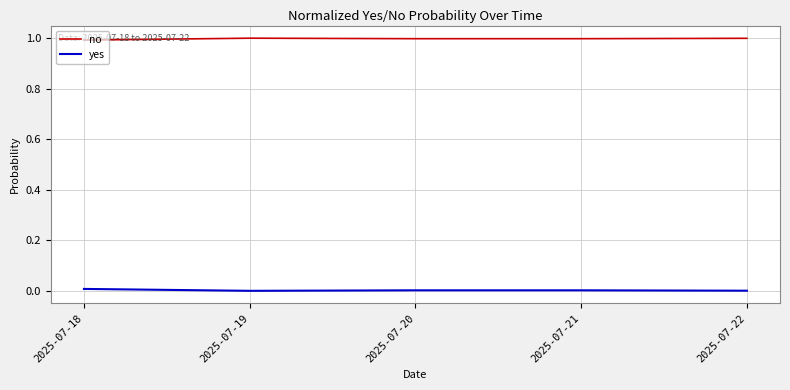

What value does the no series have at 2025-07-18?

1.0